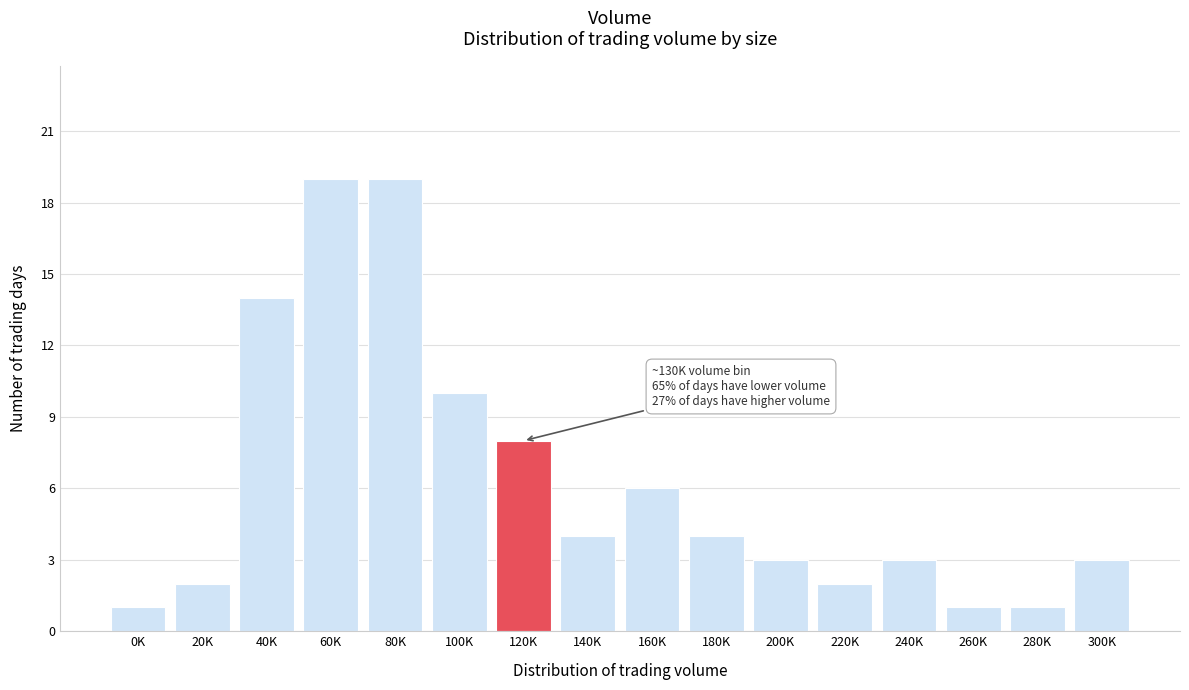

Reading left to right, what are all the values shown in this chart?

1	2	14	19	19	10	8	4	6	4	3	2	3	1	1	3